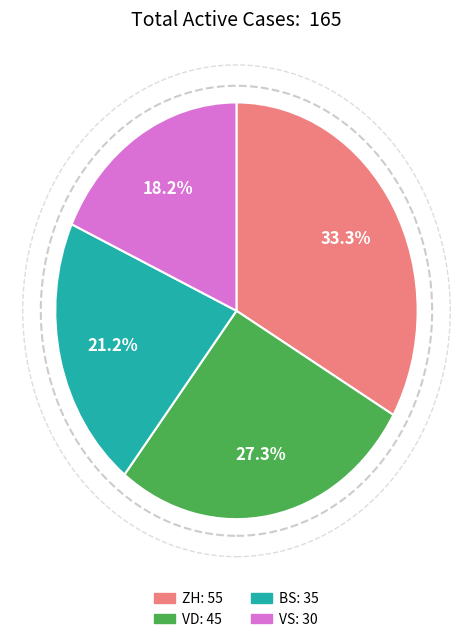

Does any single category account for the majority?

No